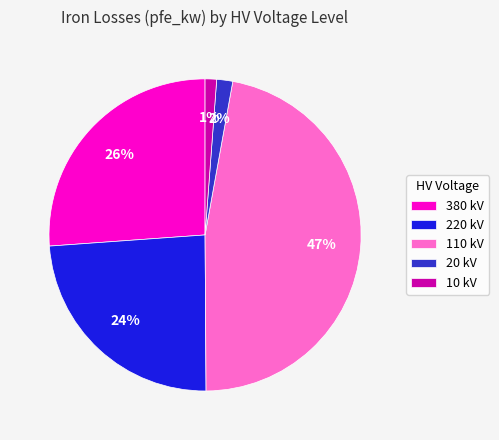

Between 110 kV and 20 kV, which is larger?

110 kV